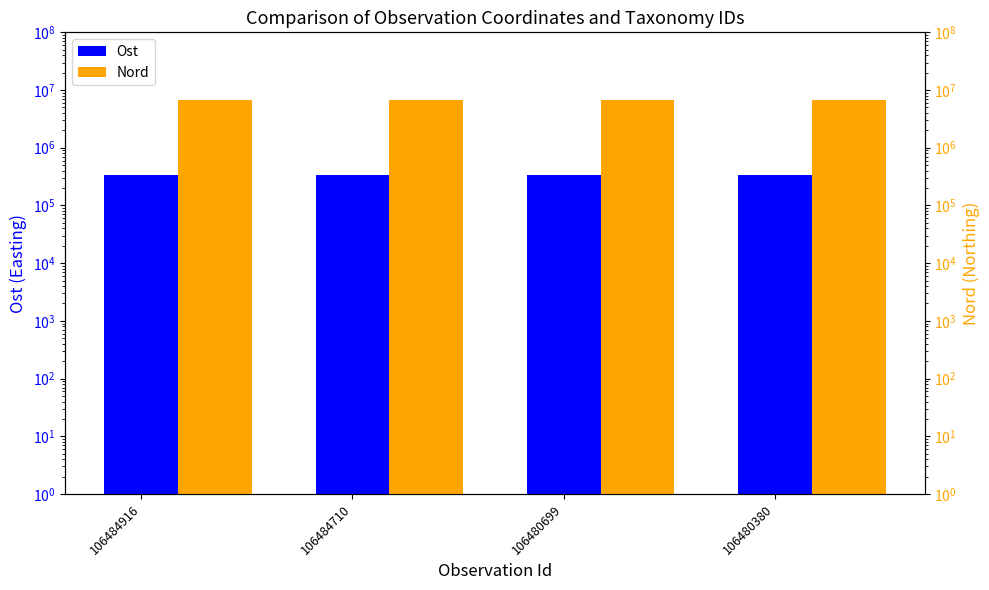

How many groups of bars are there?

4